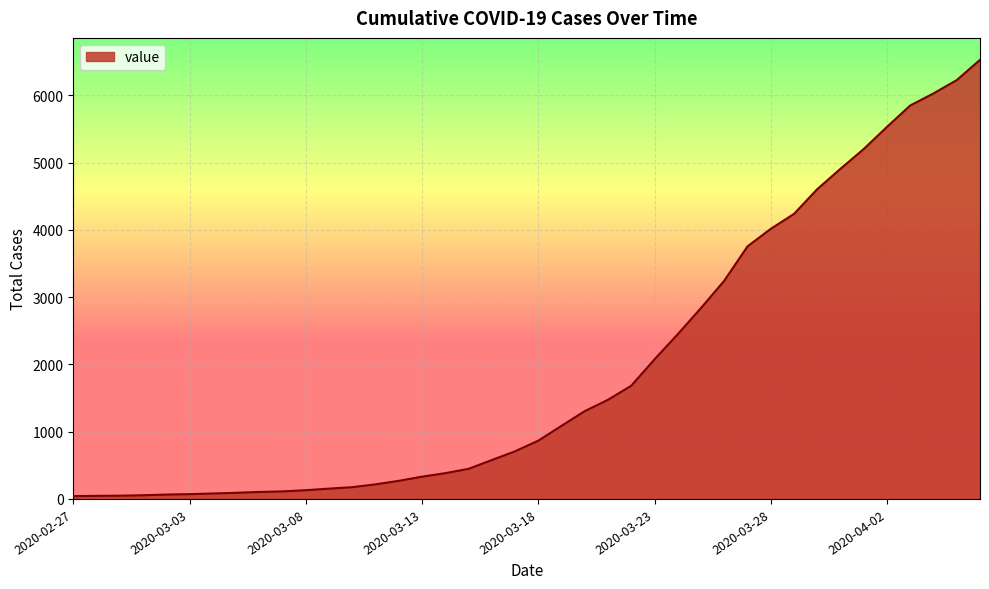

How many lines are shown in the chart?

1